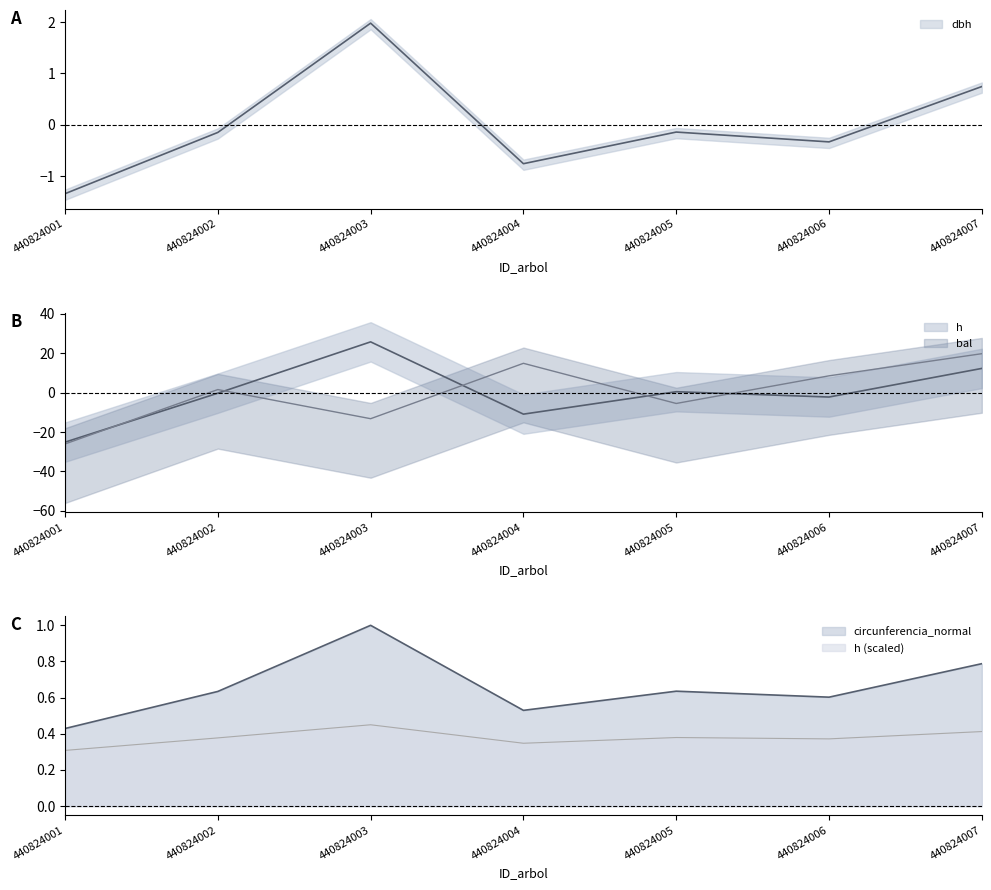

True or false: h has a value of -10.9 at 440824004.

True